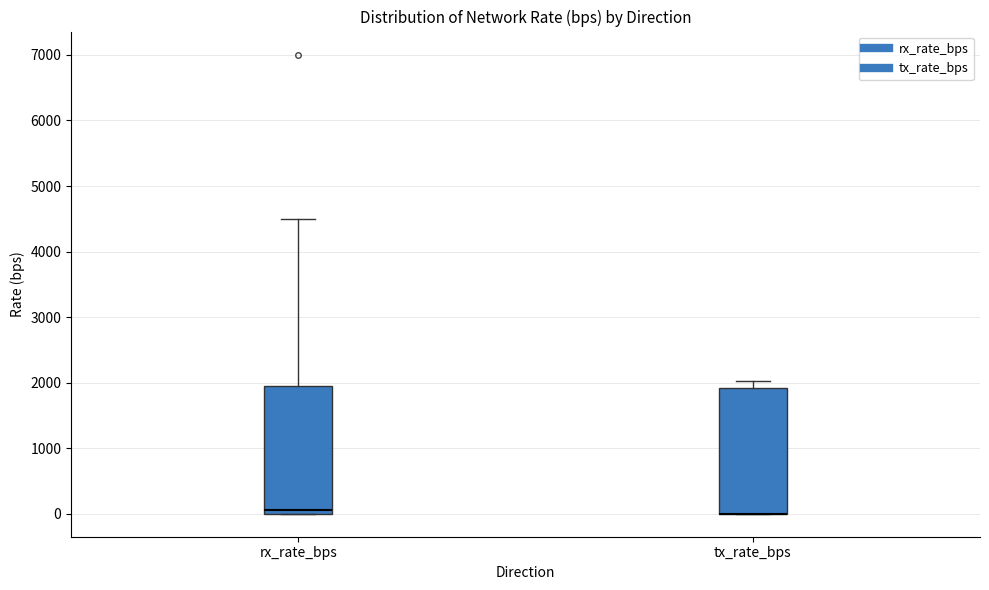

Where is the upper edge of the box for tx_rate_bps on the y-axis? The values are not printed on the chart, so give them approximately, as read against the axis.

1900